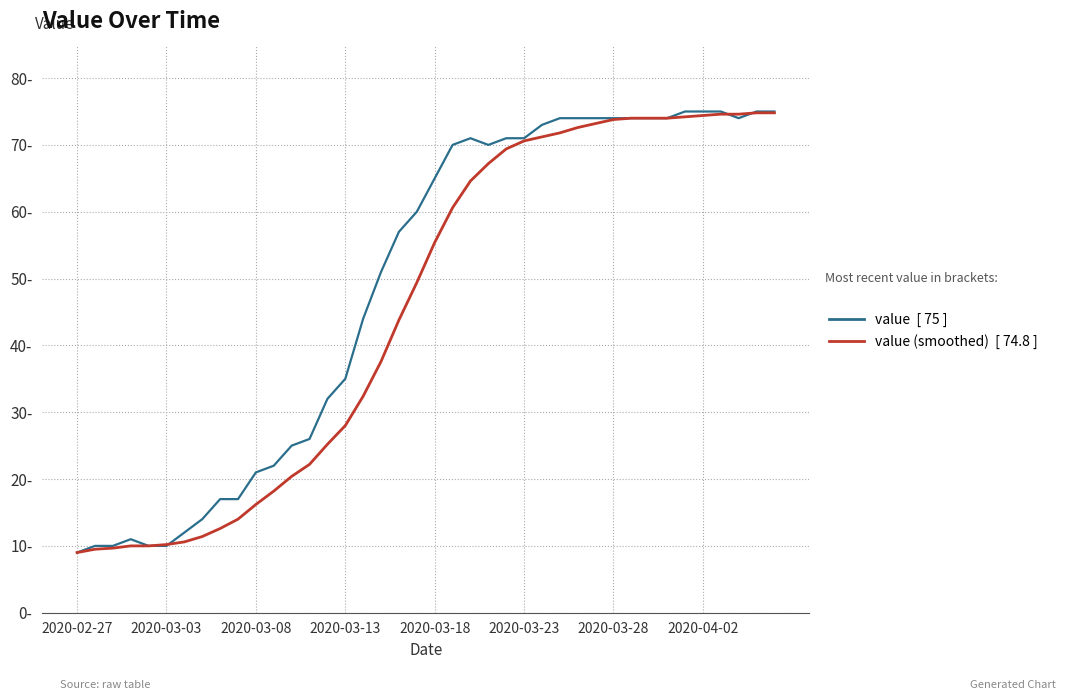

Does the chart display data point markers on the line(s)?

No